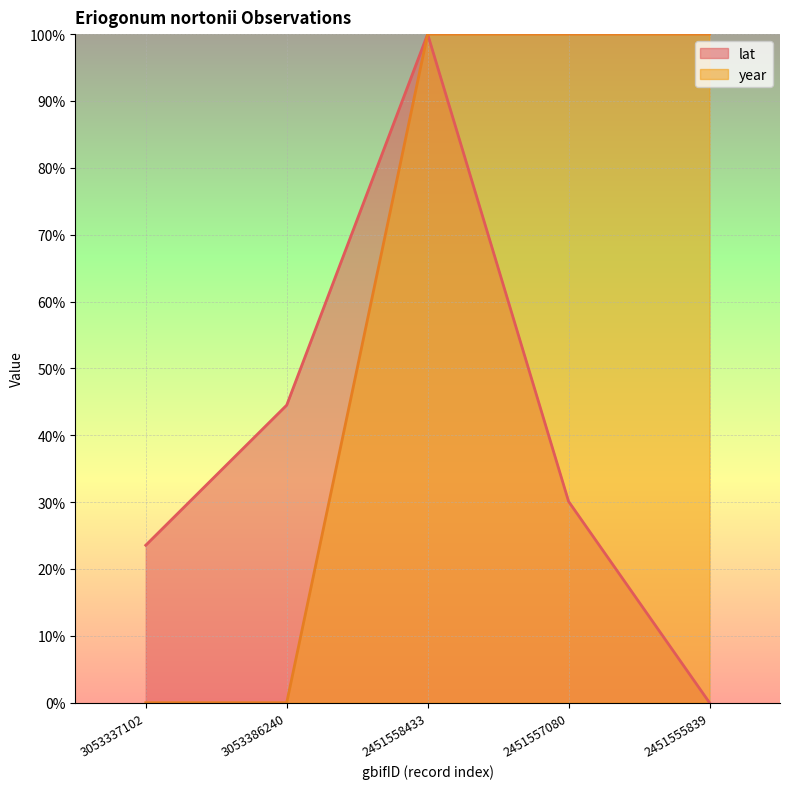

How many lines are shown in the chart?

2